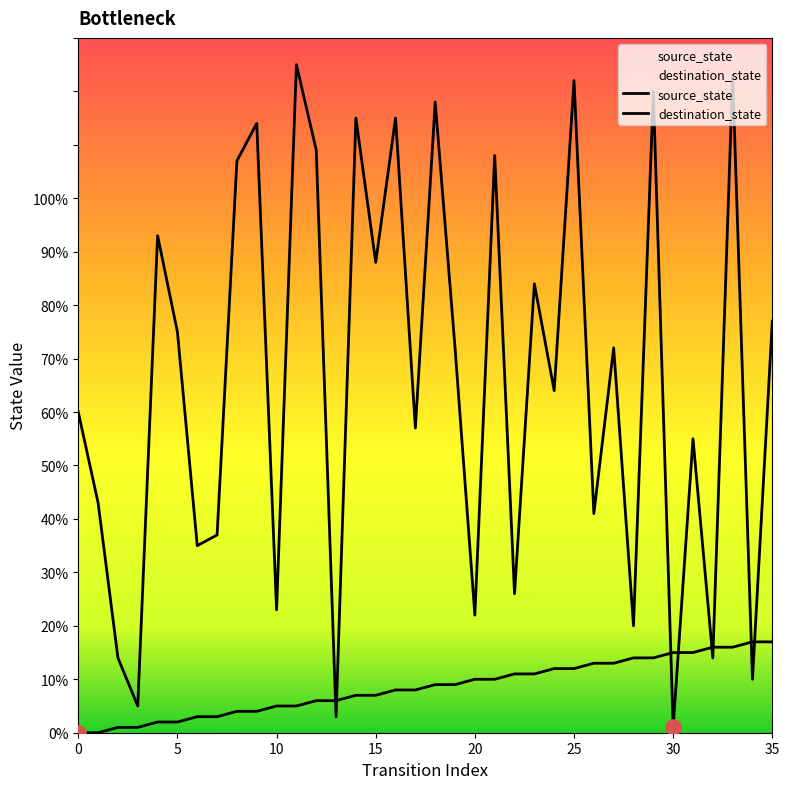

What is the total value across all series at 35?

94